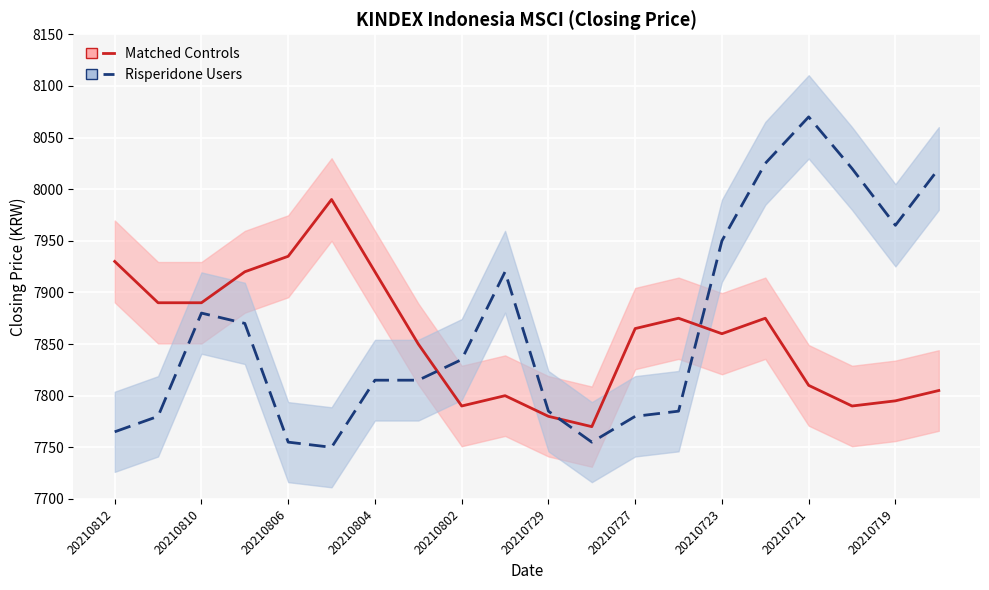

Rank the series by their maximum value, from lowest to highest.

Matched Controls, Risperidone Users